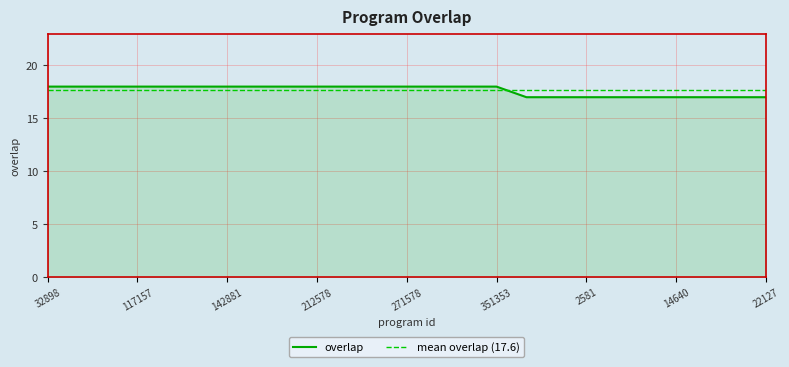

How many lines are shown in the chart?

1